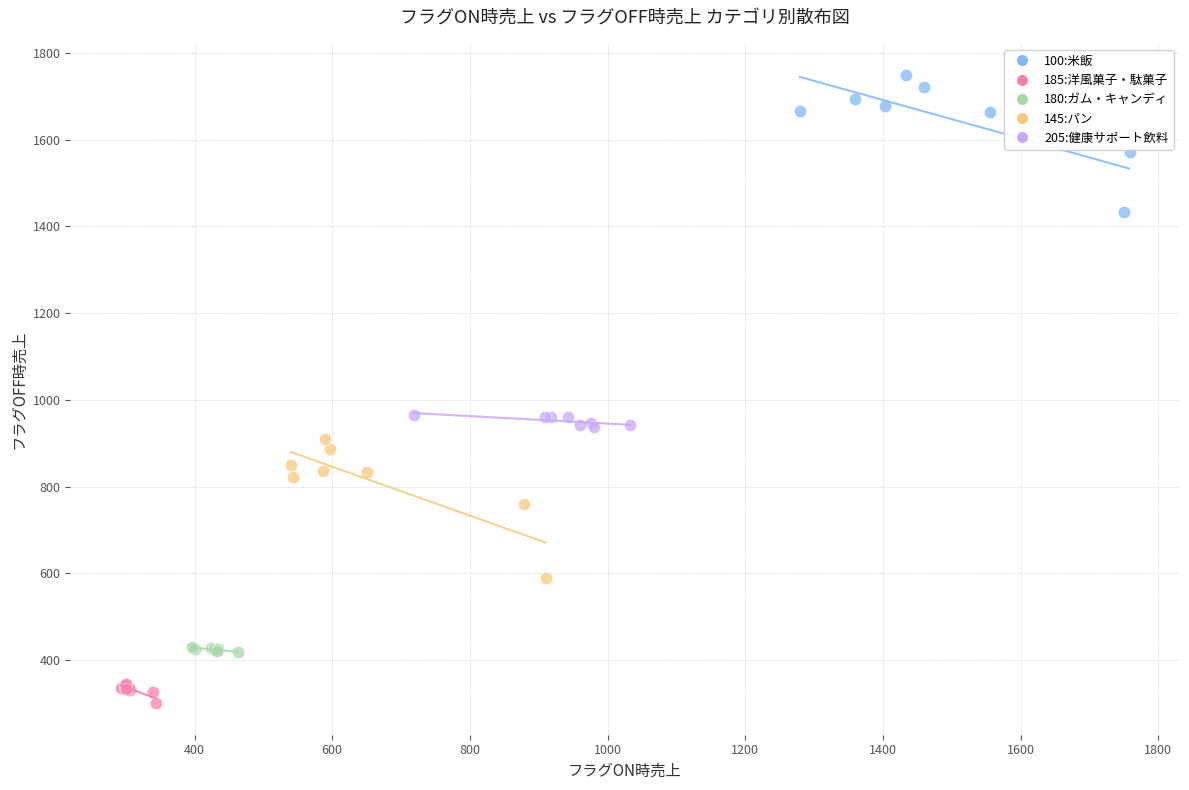

Which series contains the lowest Y value?

185:洋風菓子・駄菓子